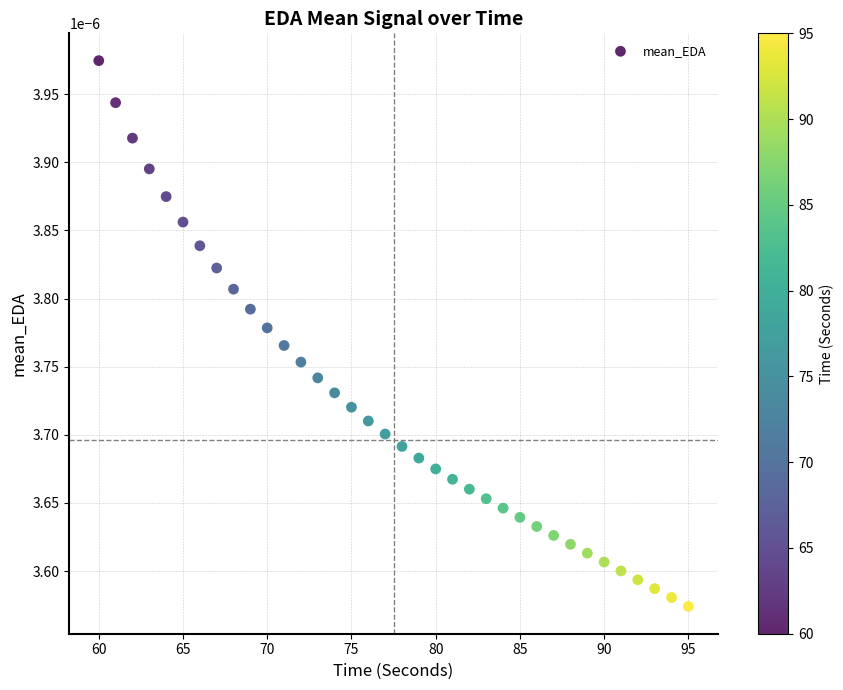

What is the range of X values (max minus min)?

35.0